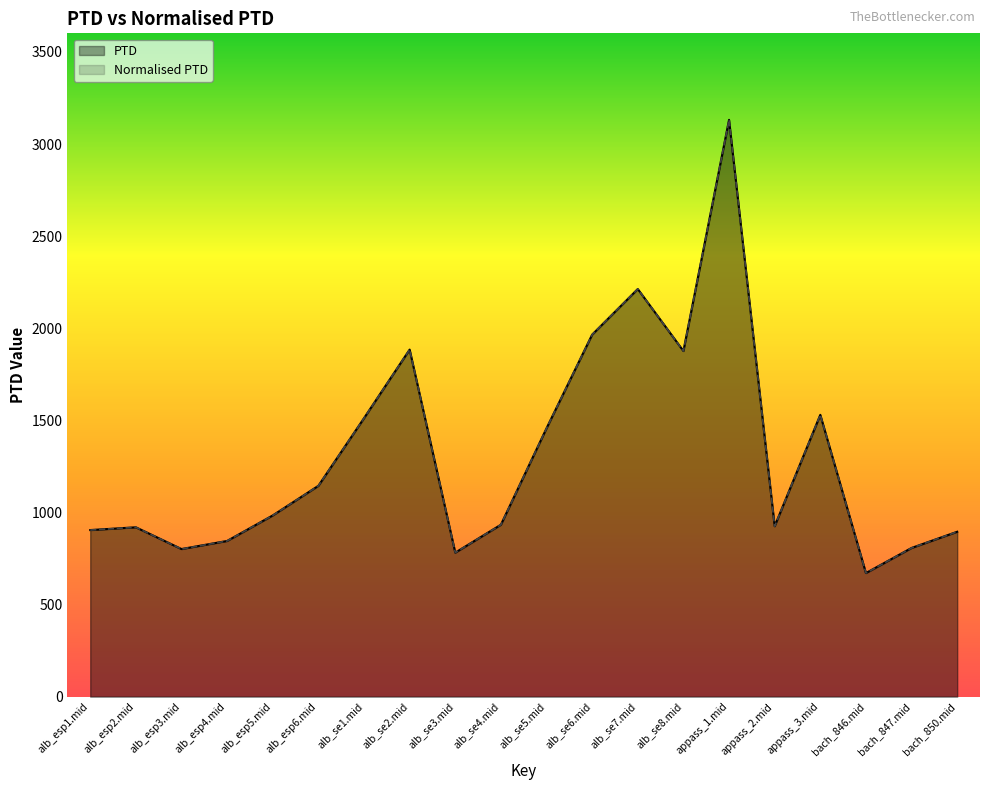

What is the label of the 16th point from the left?

appass_2.mid